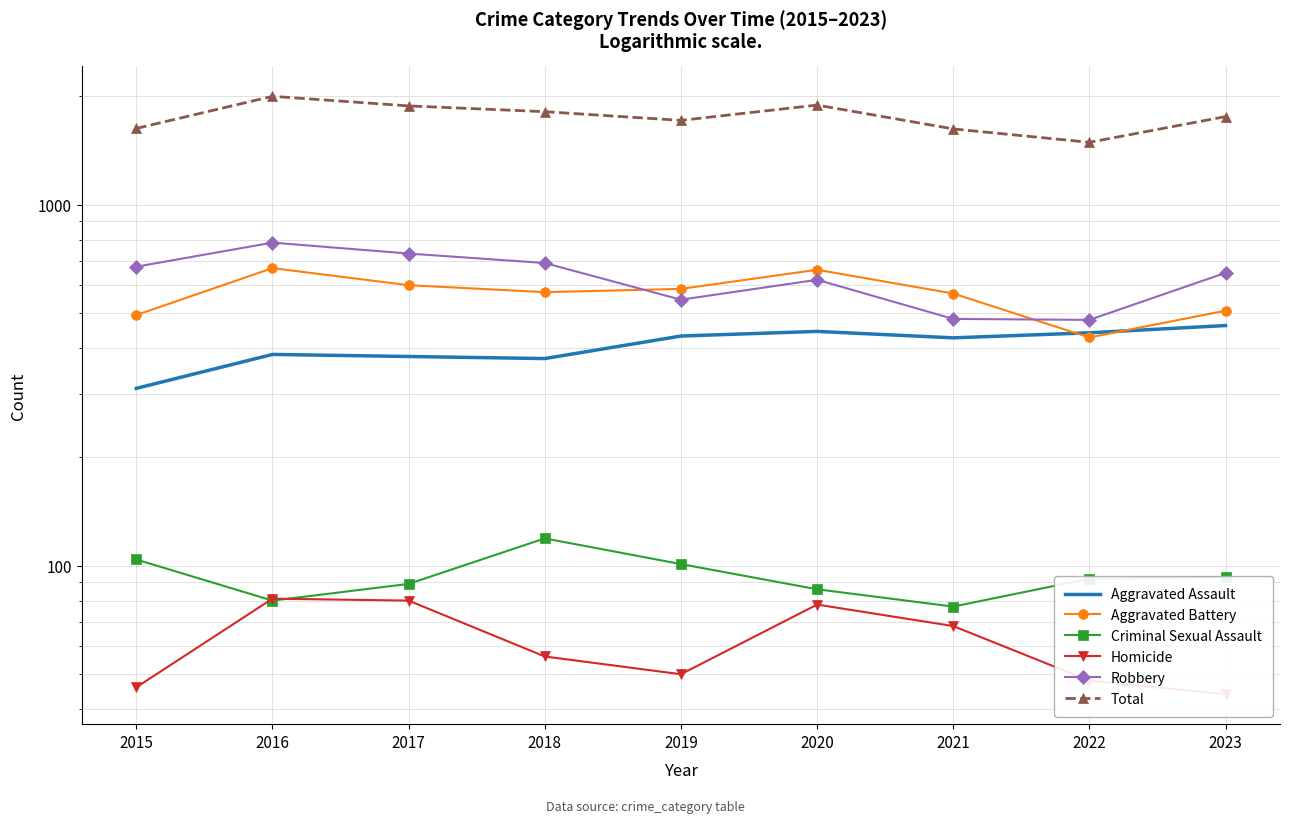

How many series are shown in this chart?

6